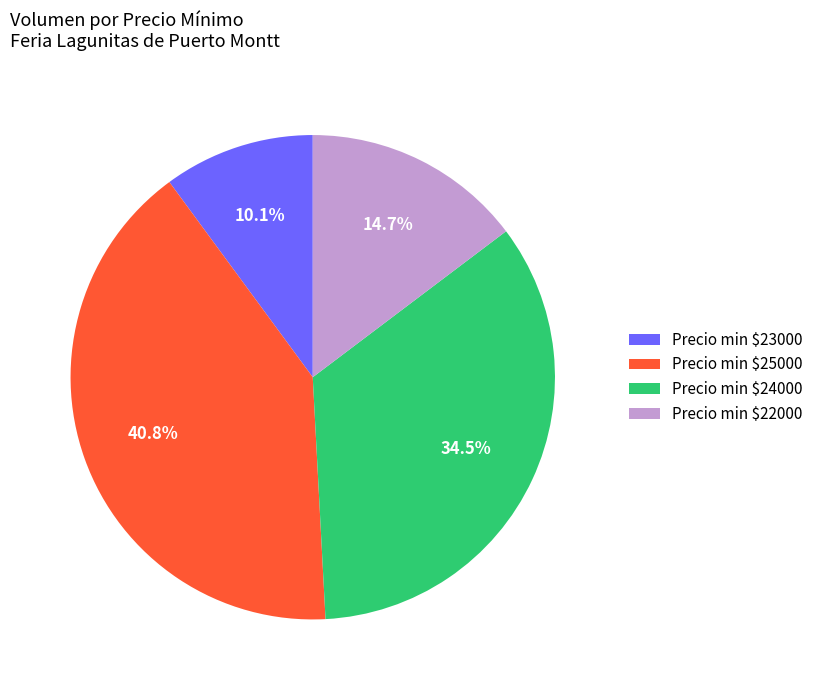

Which slice is the largest?

Precio min $25000